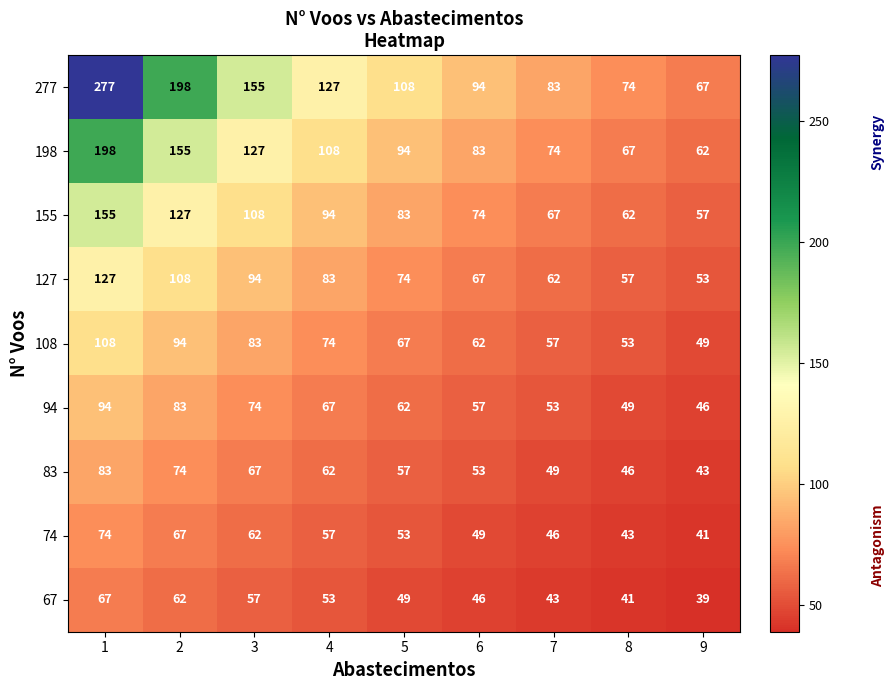

Between 7 and 8, which series saw the biggest shift?

277